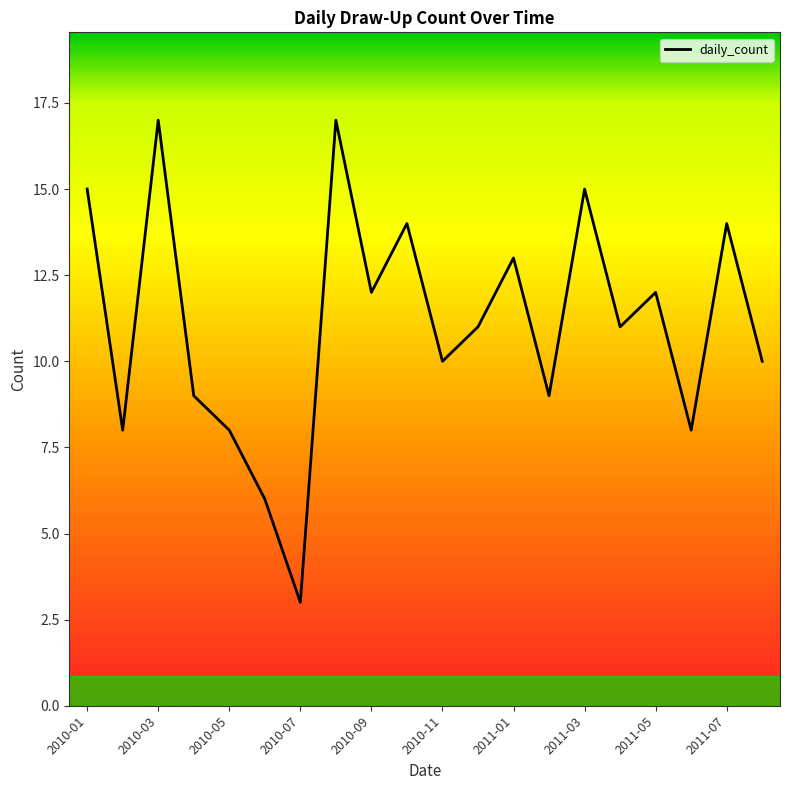

What is the maximum value shown in the chart?

17